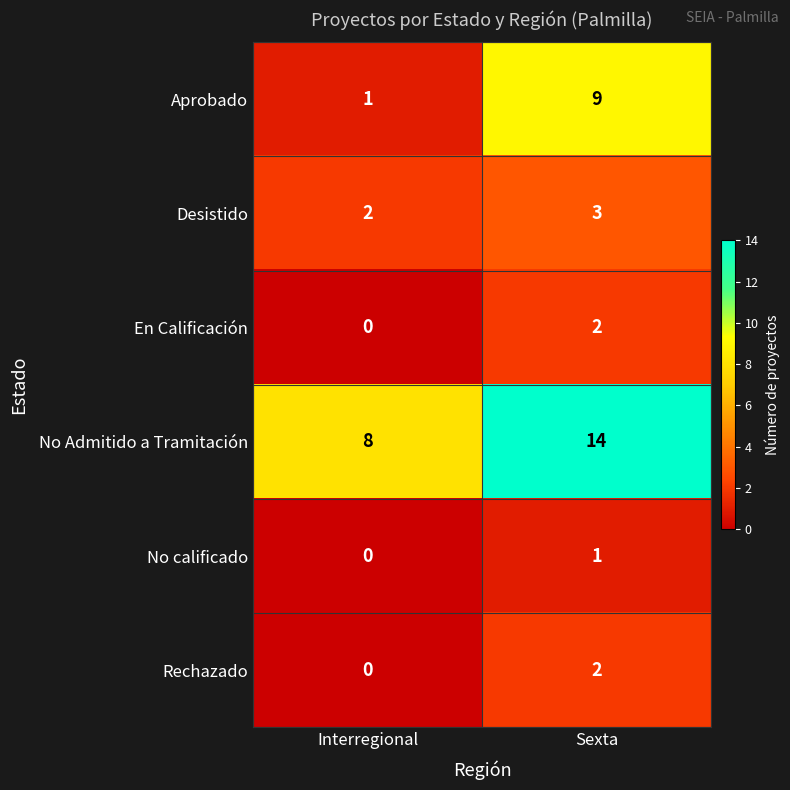

What is the maximum value shown in the chart?

14